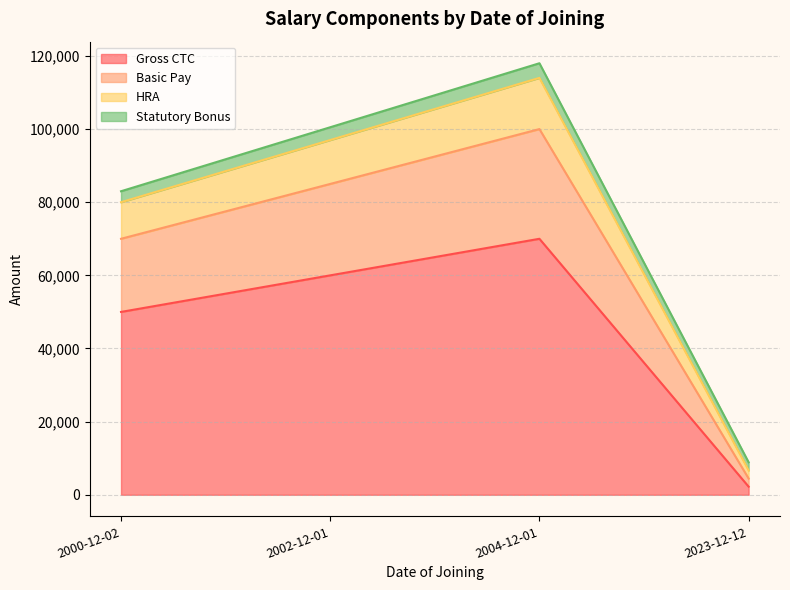

How many HRA values are between 80000 and 114000?

3